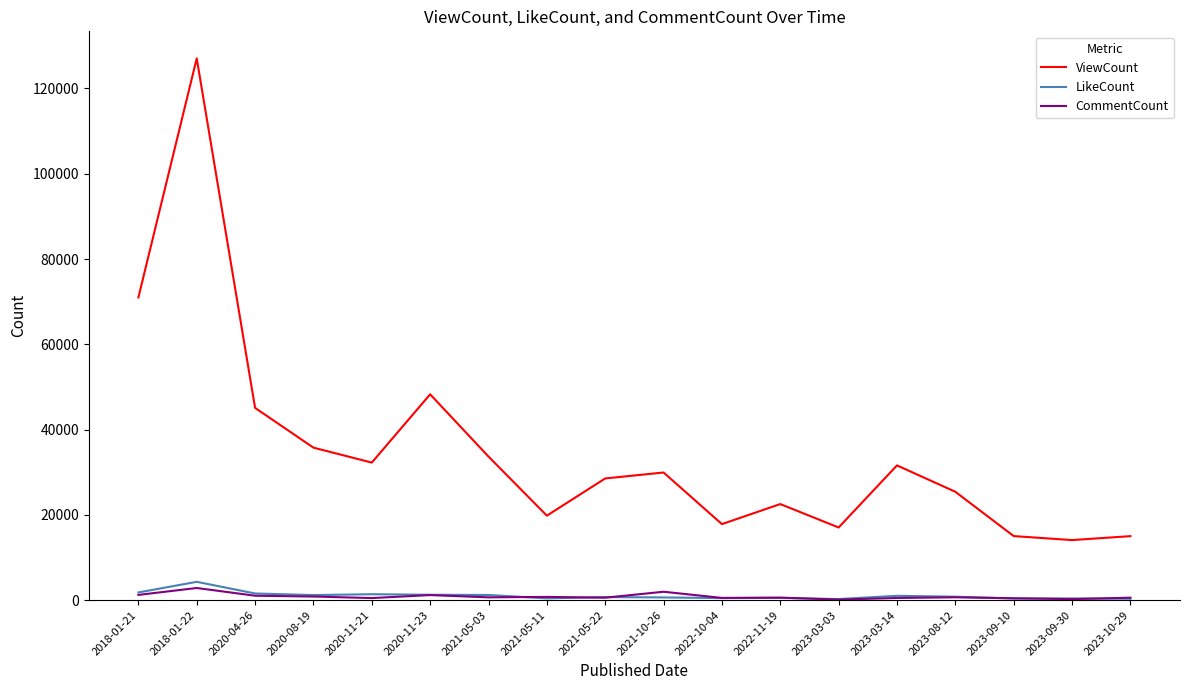

True or false: LikeCount has more than 1 interior local peaks.

True